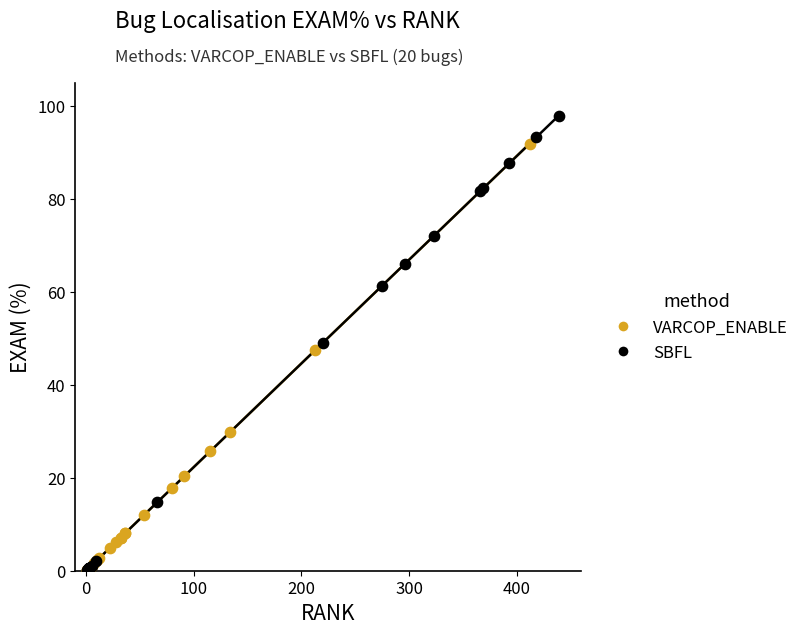

Which series contains the highest Y value?

SBFL